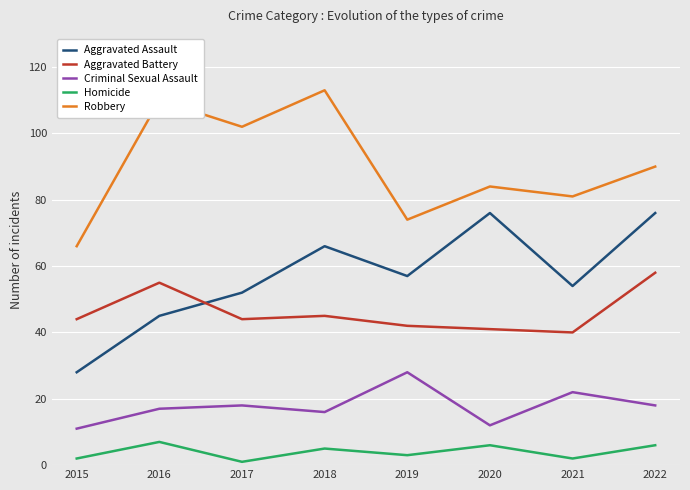

True or false: Homicide has more than 0 points higher than both neighbors.

True